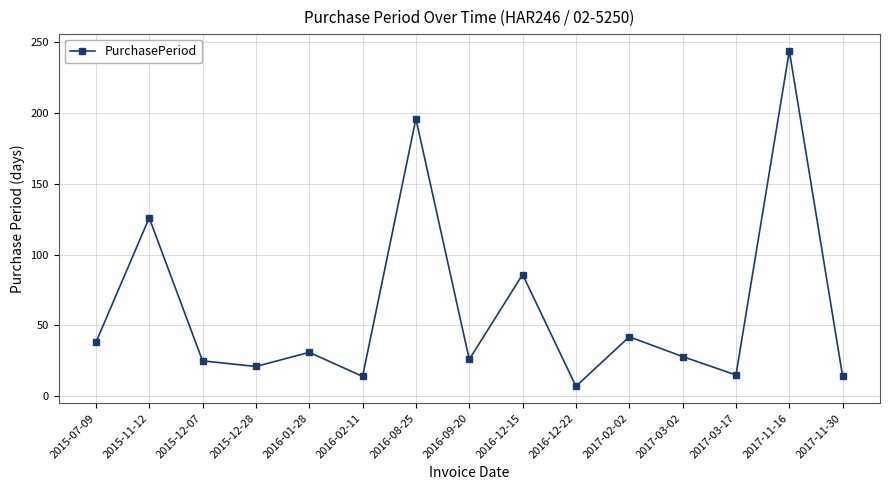

How many interior local peaks (higher than both neighbors) does the data have?

6